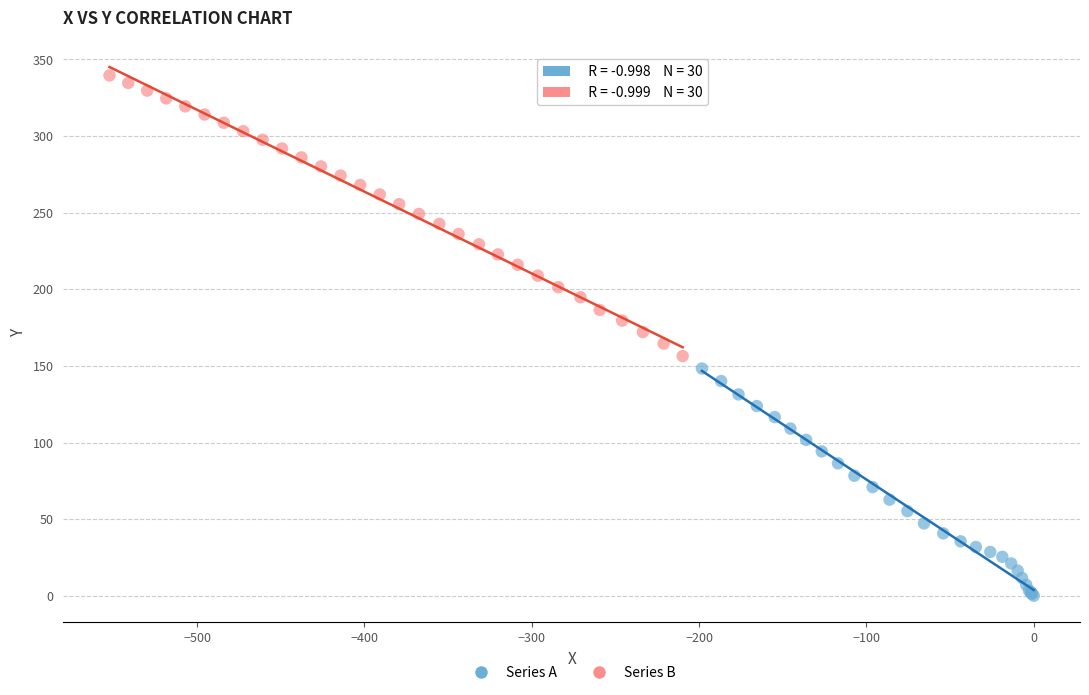

Which series contains the lowest Y value?

Series A